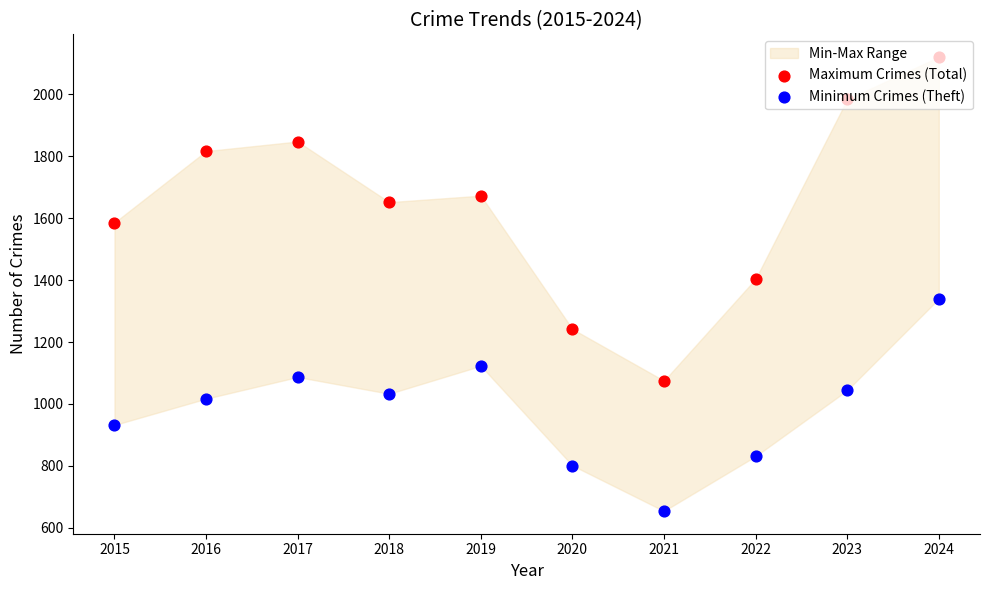

Which series has the largest total across all categories?

Maximum Crimes (Total)